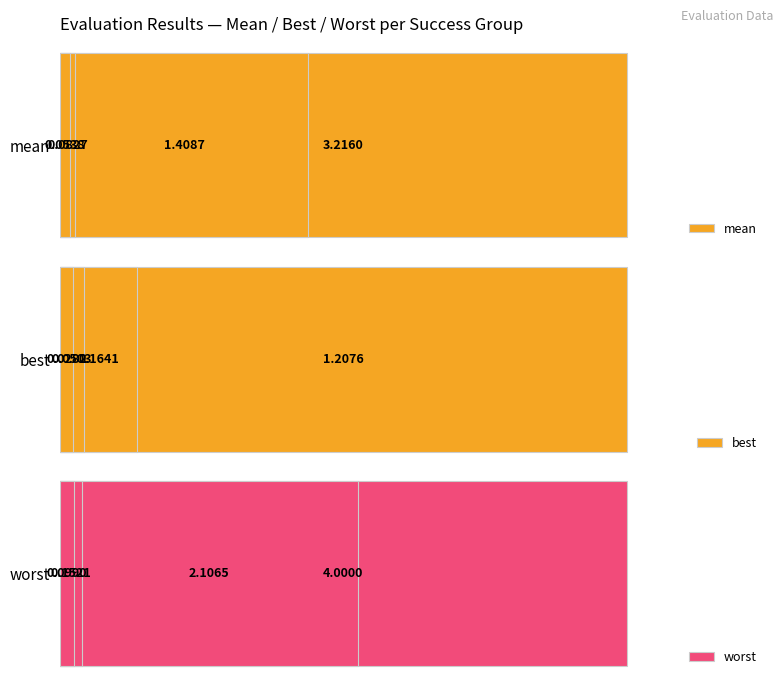

How many categories are shown in the chart?

4